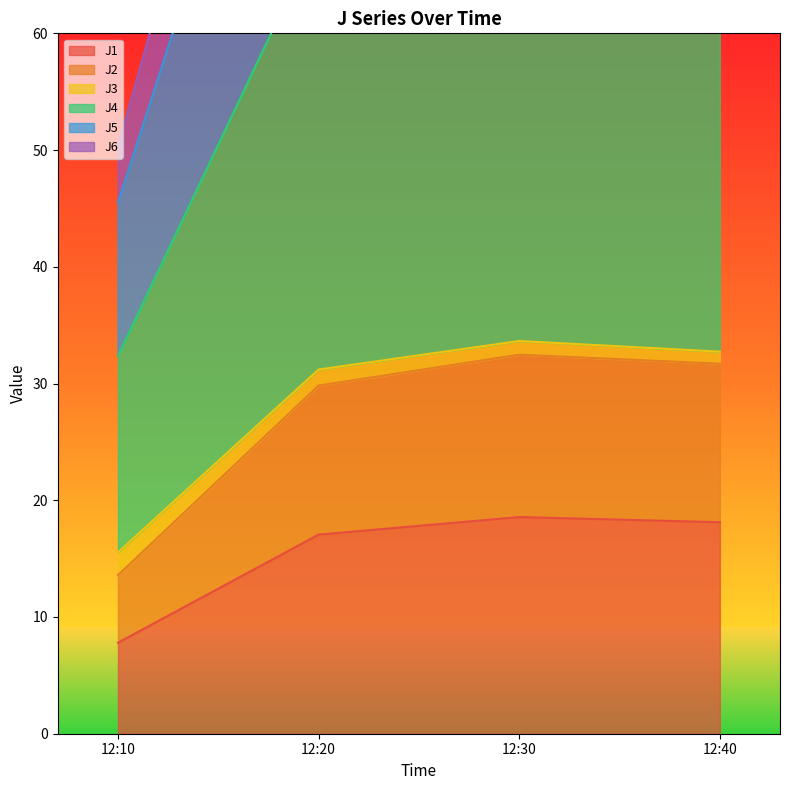

What is the highest value of the J1 series?

18.6